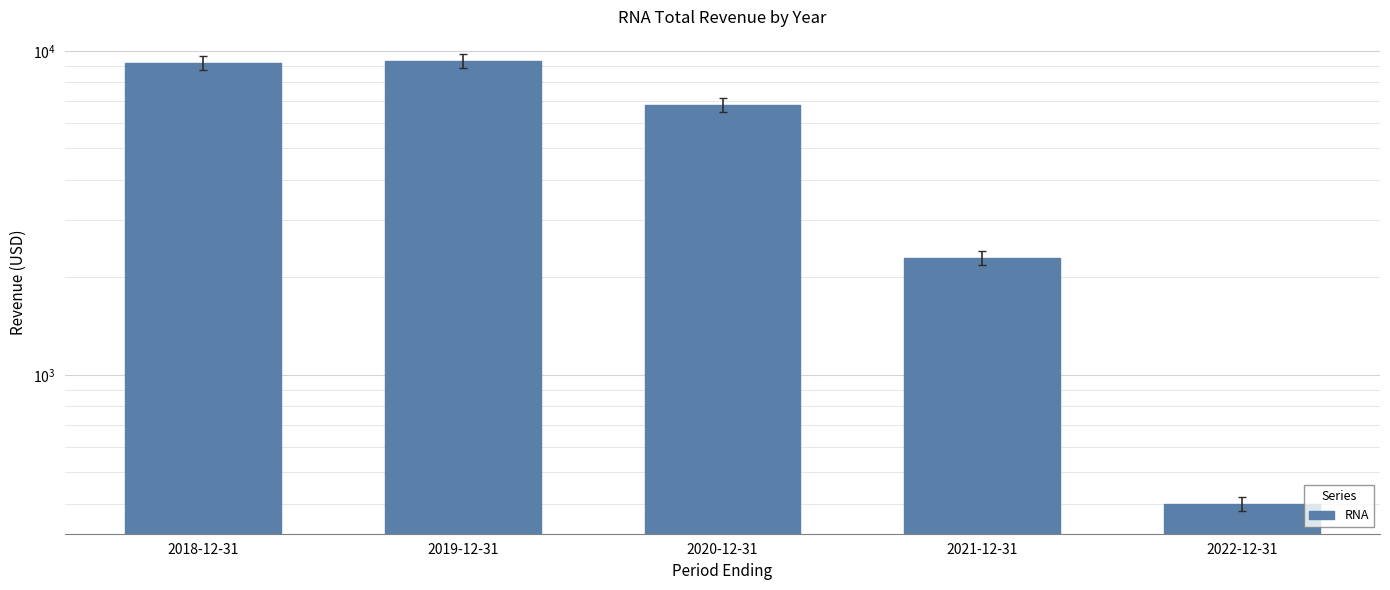

How many bars are there in total?

5